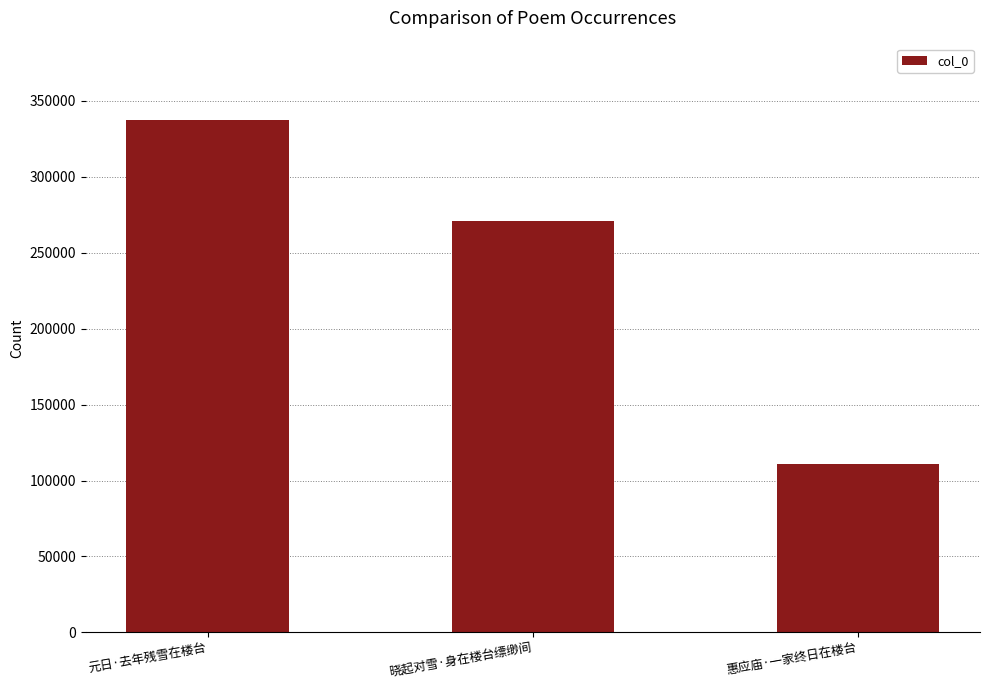

What is the change in value from 元日·去年残雪在楼台 to 晓起对雪·身在楼台缥缈间?

-66489